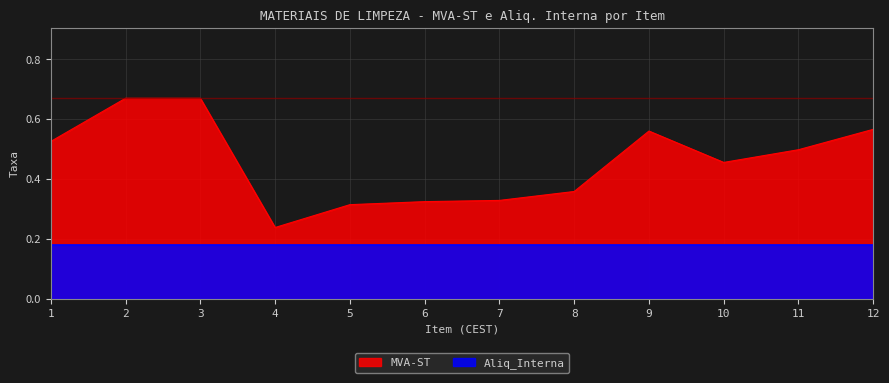

Reading left to right, extract all data points from this chart.

0.5	0.7	0.7	0.2	0.3	0.3	0.3	0.4	0.6	0.5	0.5	0.6